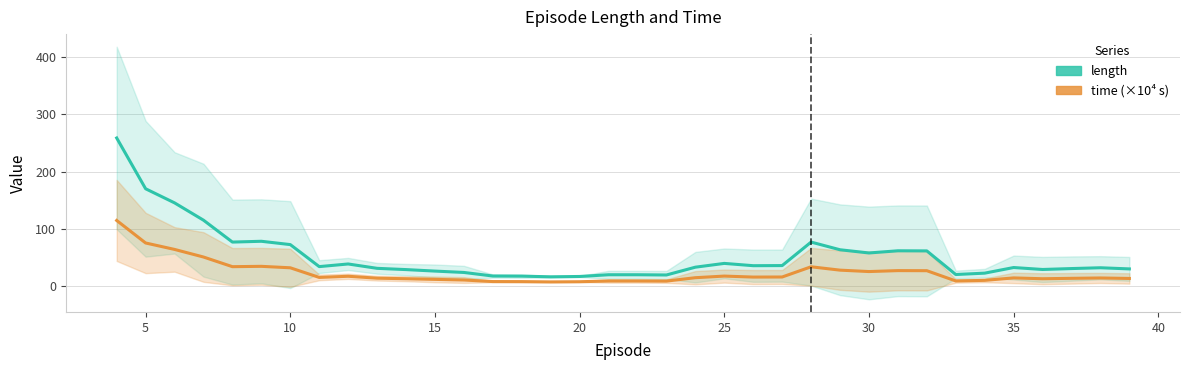

What are all the series names shown in the legend?

length, time (×10⁴ s)